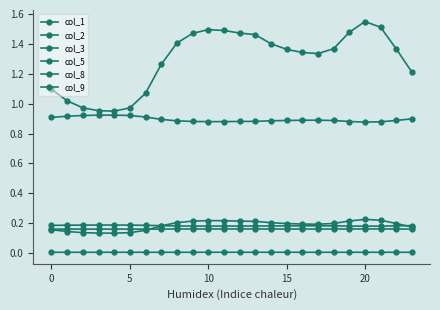

Does the chart display data point markers on the line(s)?

Yes